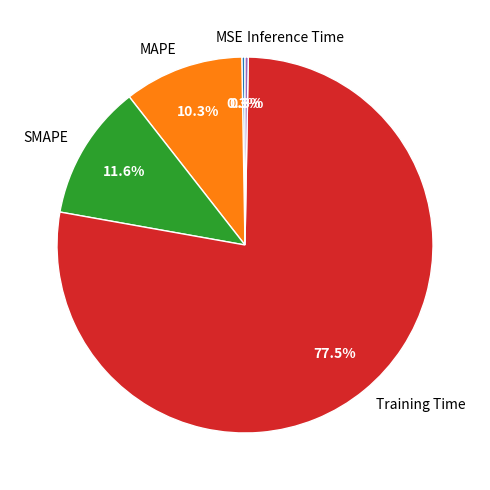

What is the largest slice in the pie chart?

Training Time